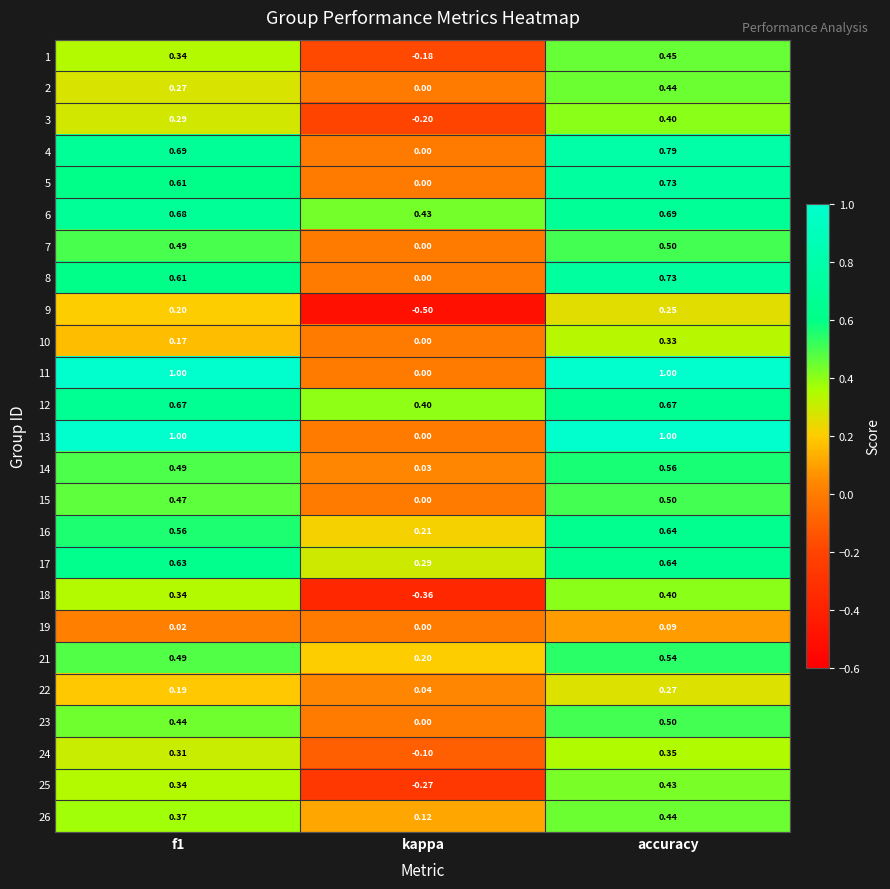

Where is 24 nearest to the value 0?

kappa